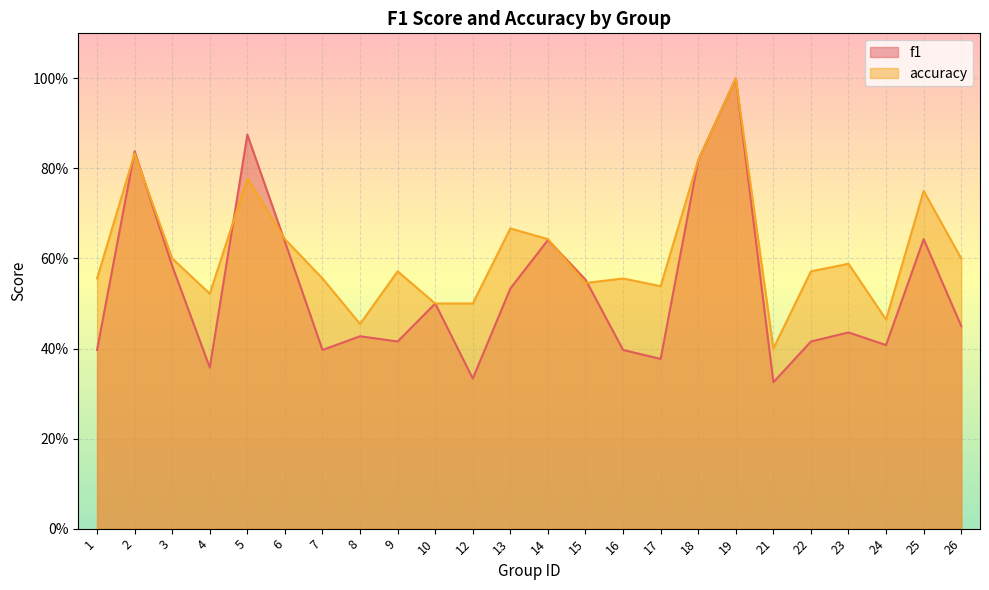

Which category has the lowest value in the accuracy series?

21